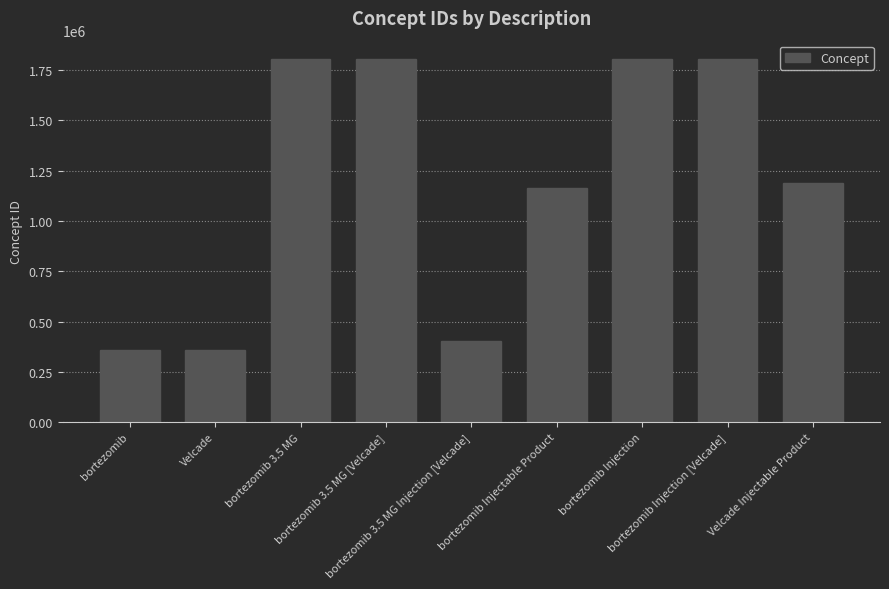

The chart shows a value of 226932 at bortezomib 3.5 MG Injection [Velcade]. True or false?

False